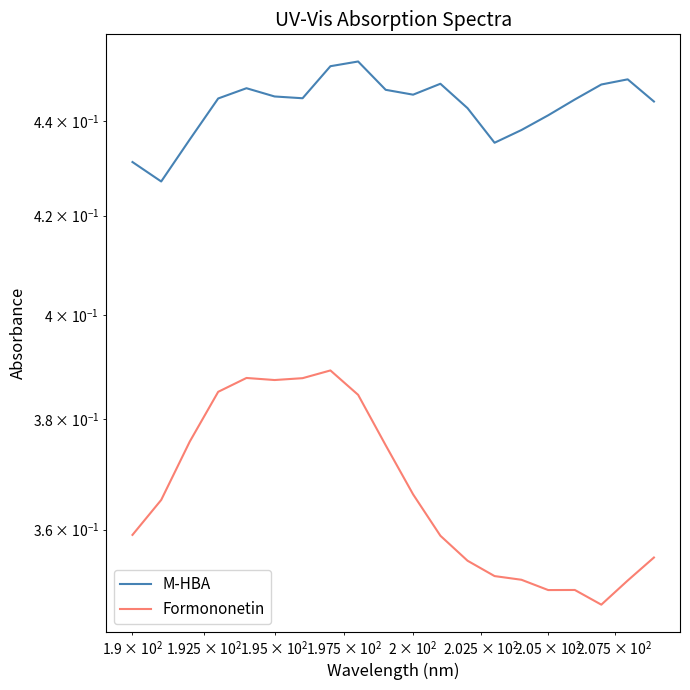

True or false: Formononetin and M-HBA intersect in this chart.

False